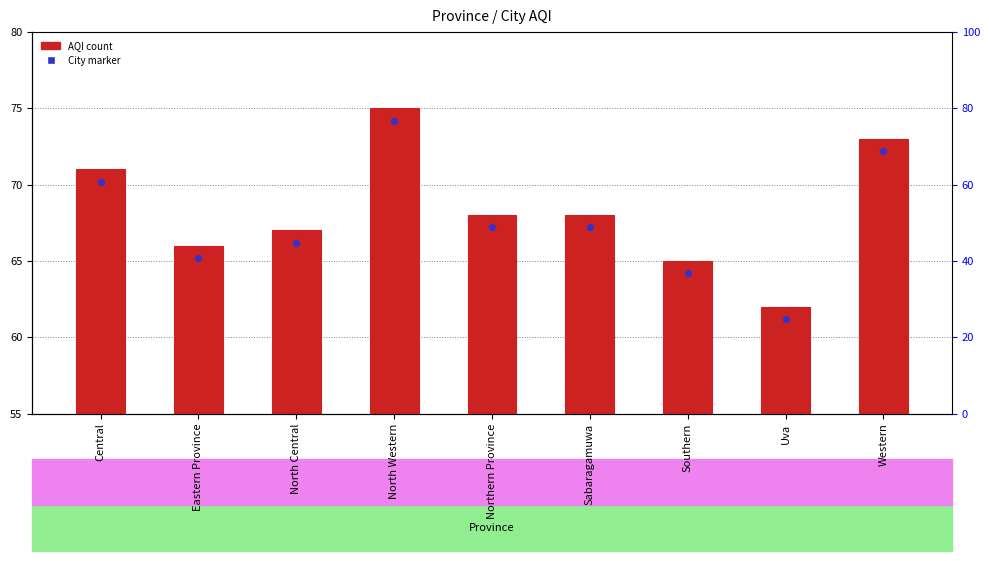

Between Western and North Central, which is larger?

Western